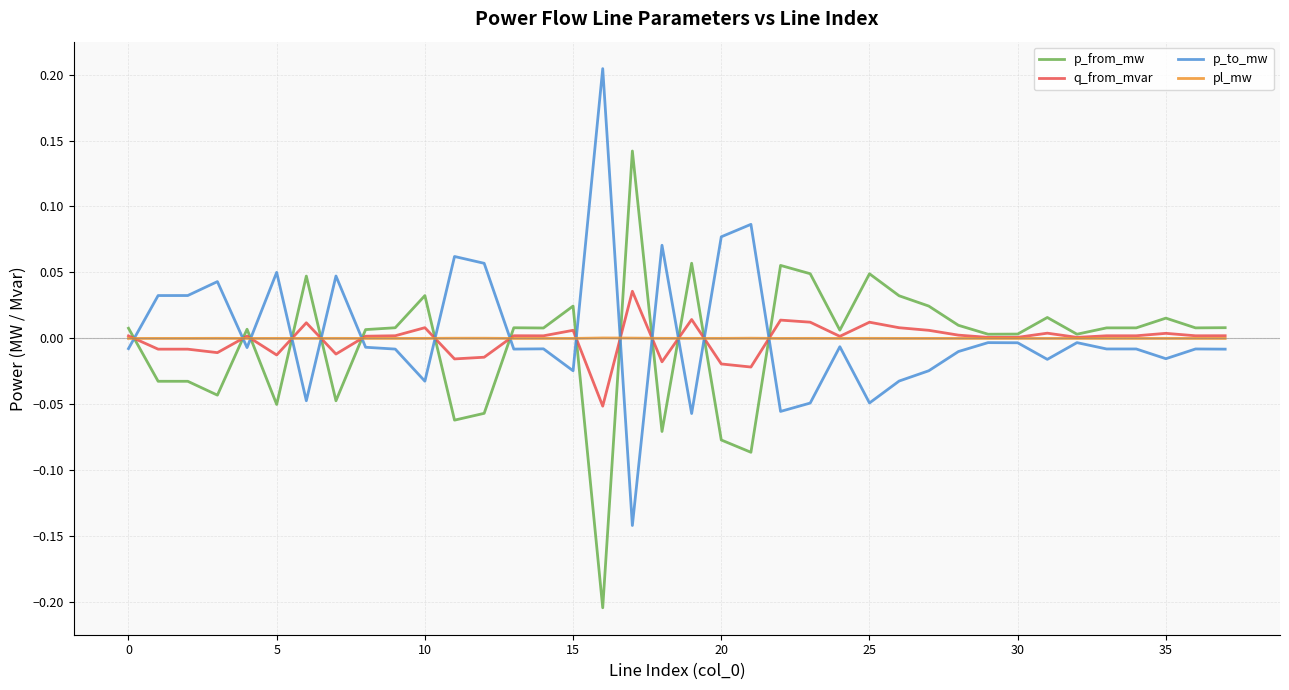

True or false: p_to_mw and p_from_mw intersect in this chart.

True